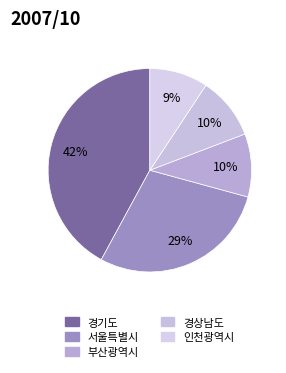

Is it true that 인천광역시 is 2% of the pie?

False